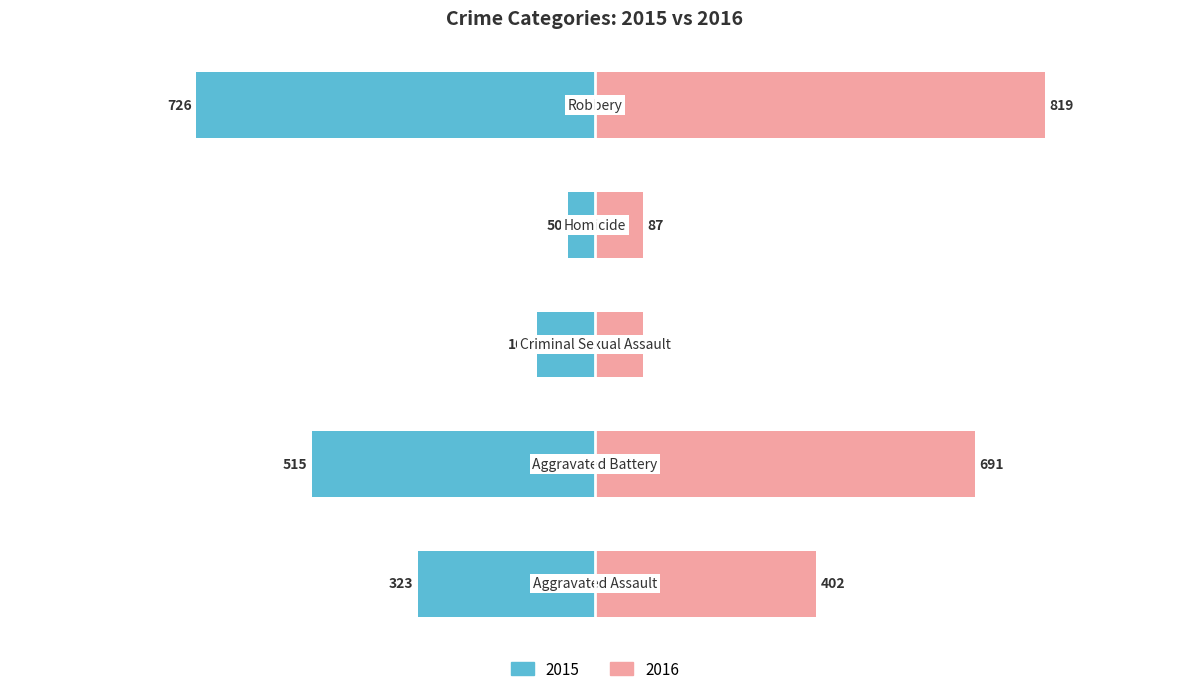

Reading left to right, what are all the values shown in this chart?

Left (Public): Aggravated Assault=-323	Aggravated Battery=-515	Criminal Sexual Assault=-105	Homicide=-50	Robbery=-726
Right (Private): Aggravated Assault=402	Aggravated Battery=691	Criminal Sexual Assault=87	Homicide=87	Robbery=819